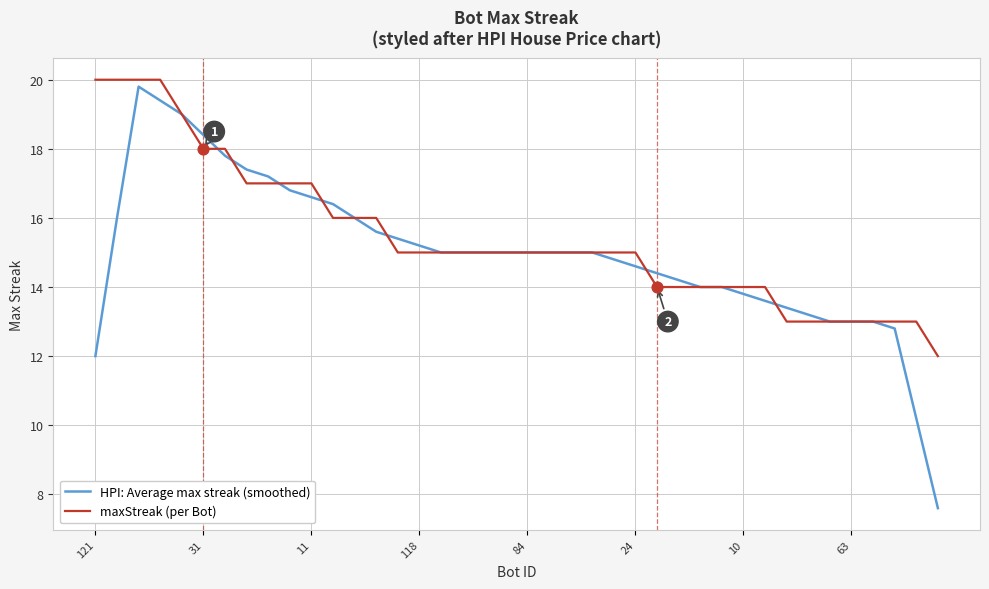

What is the highest value of the HPI: Average max streak (smoothed) series?

19.8